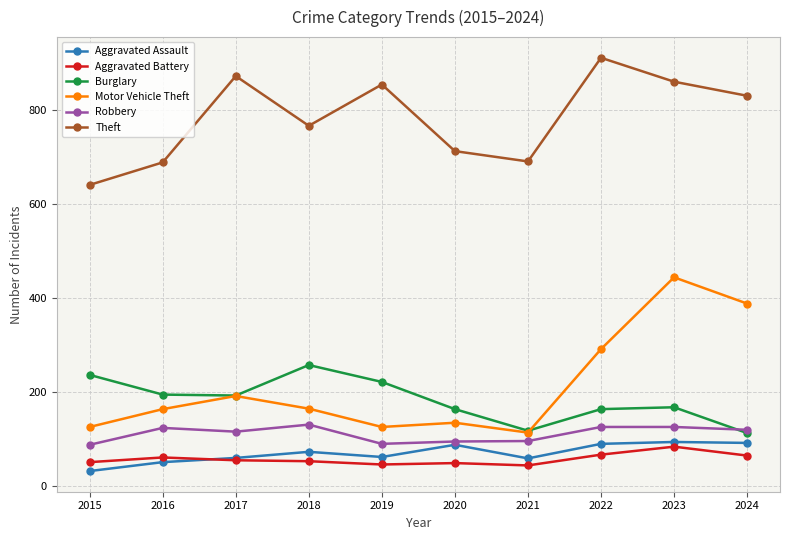

Which series has the largest total across all categories?

Theft